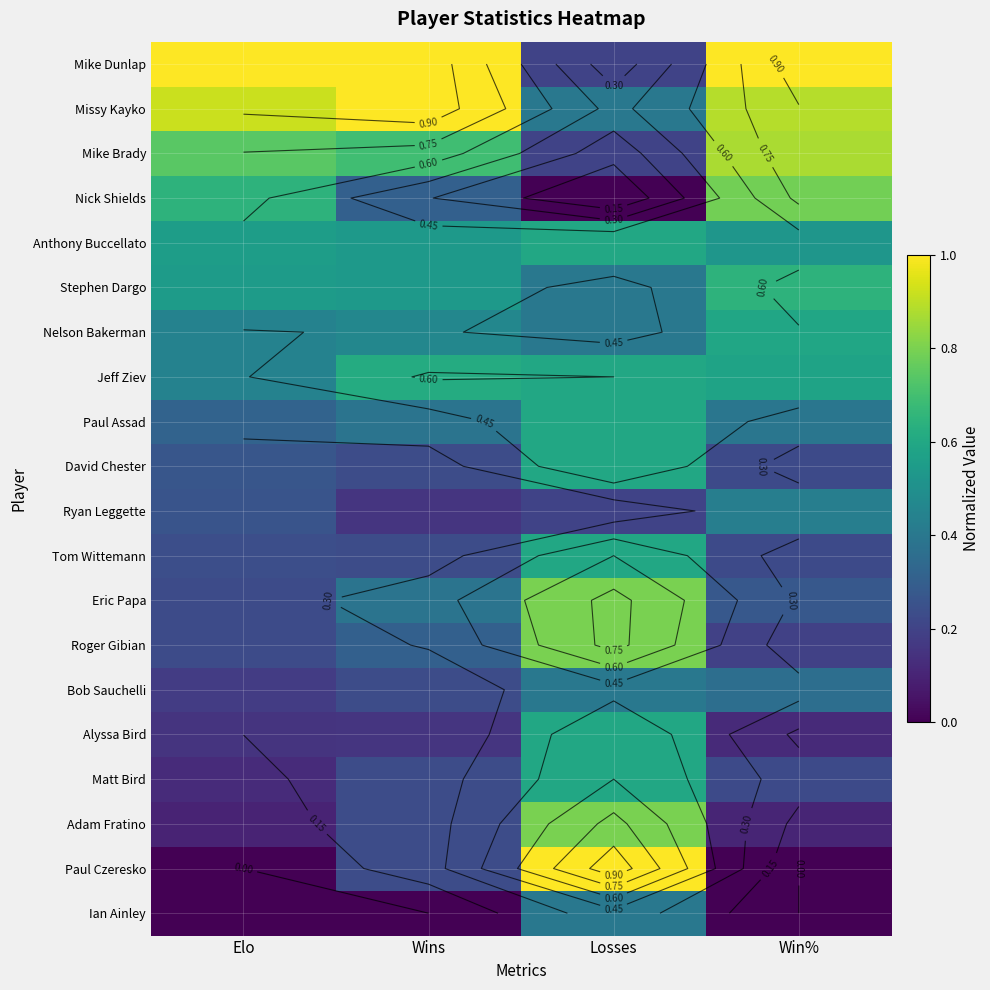

List the series in order of their peak value, lowest first.

Bob Sauchelli, Ian Ainley, Ryan Leggette, Nelson Bakerman, Anthony Buccellato, Paul Assad, David Chester, Tom Wittemann, Alyssa Bird, Matt Bird, Jeff Ziev, Stephen Dargo, Nick Shields, Eric Papa, Roger Gibian, Adam Fratino, Mike Brady, Mike Dunlap, Missy Kayko, Paul Czeresko